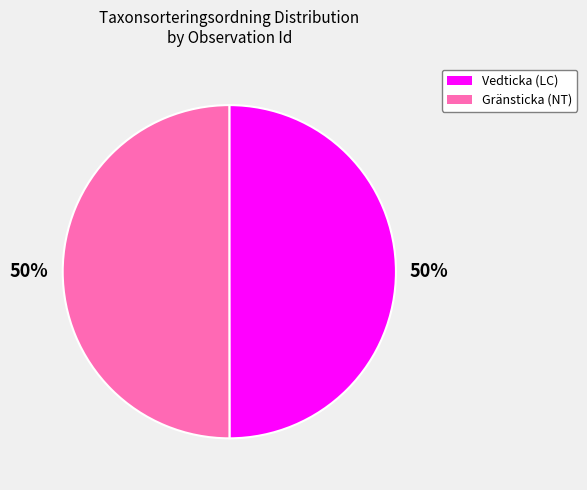

To the nearest percent, what is the average slice percentage?

50%